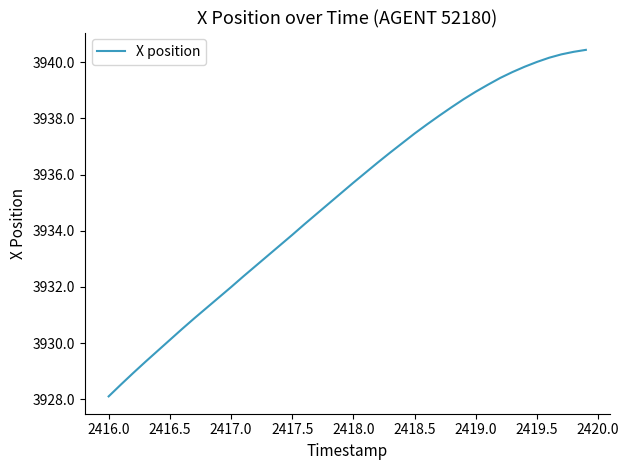

What is the maximum value shown in the chart?

3940.4